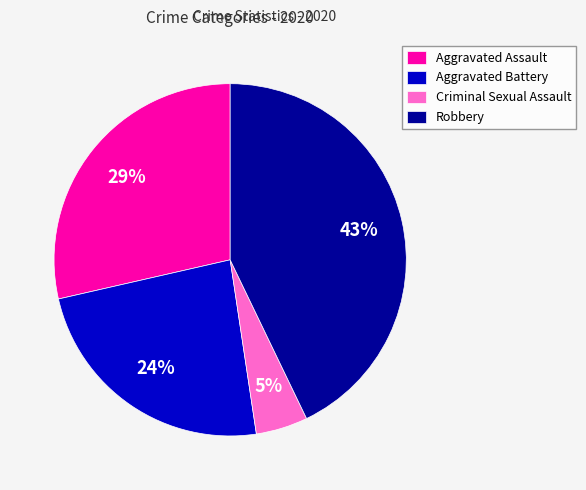

What percentage is the Robbery slice, to the nearest percent?

43%